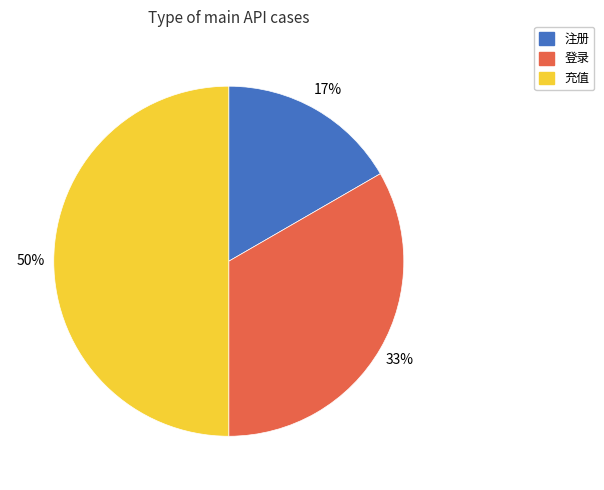

Which has a higher value, 登录 or 充值?

充值